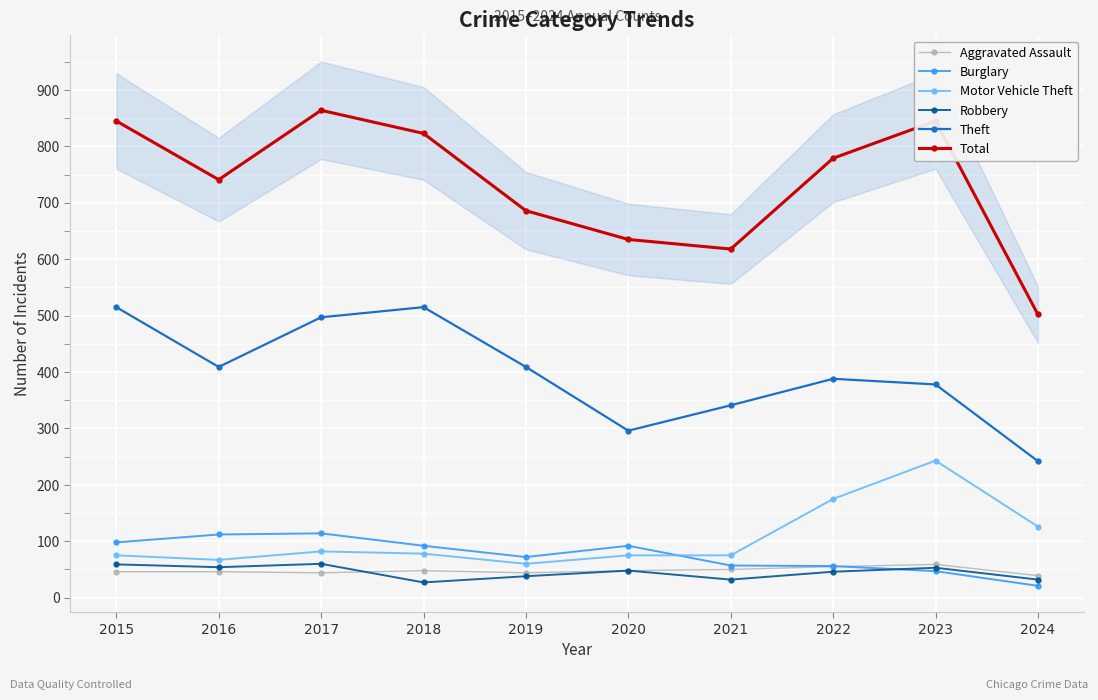

True or false: Total and Robbery cross at least once.

False